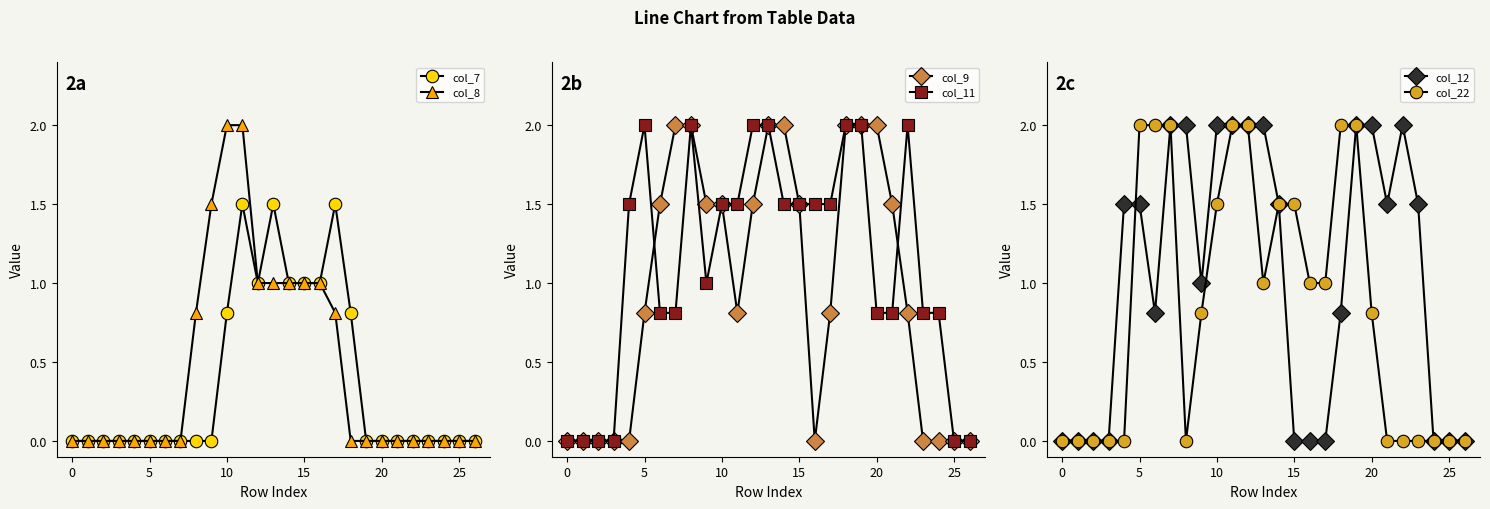

Which series has the largest total across all categories?

col_11